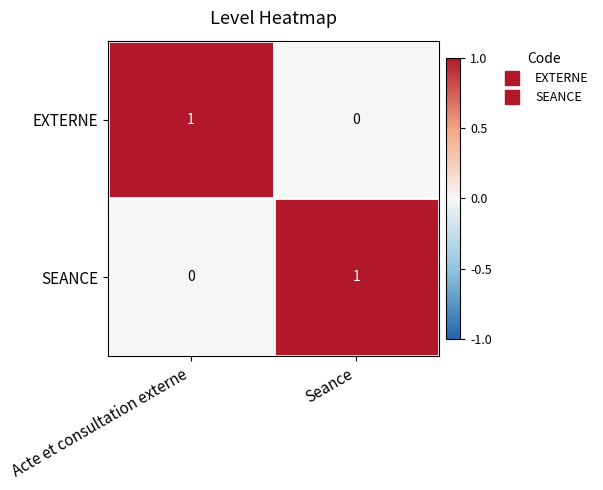

How many values in the EXTERNE series are below 1?

1